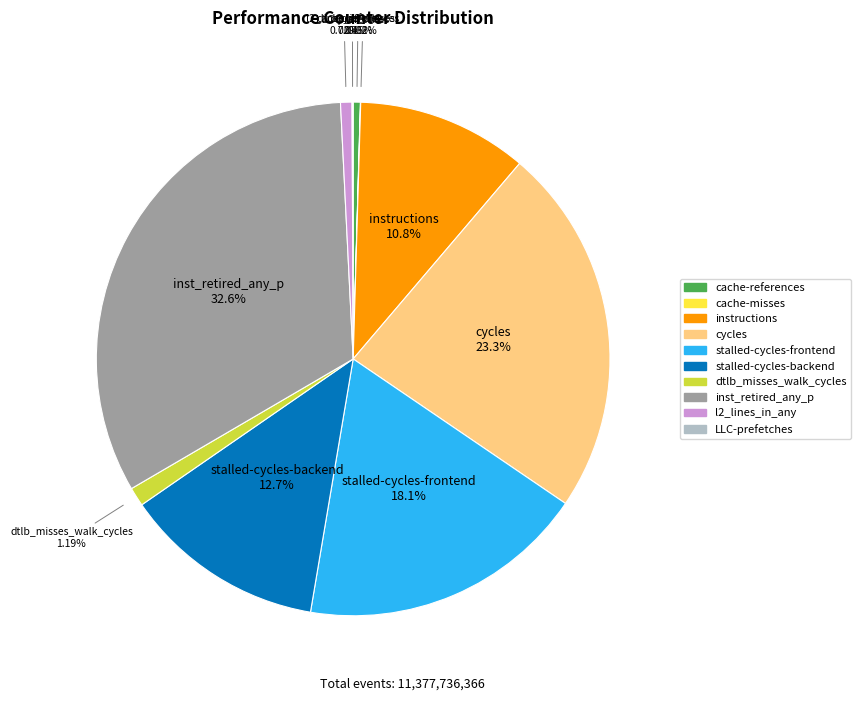

To the nearest percent, what is the difference between the largest and smallest slice percentages?

33%